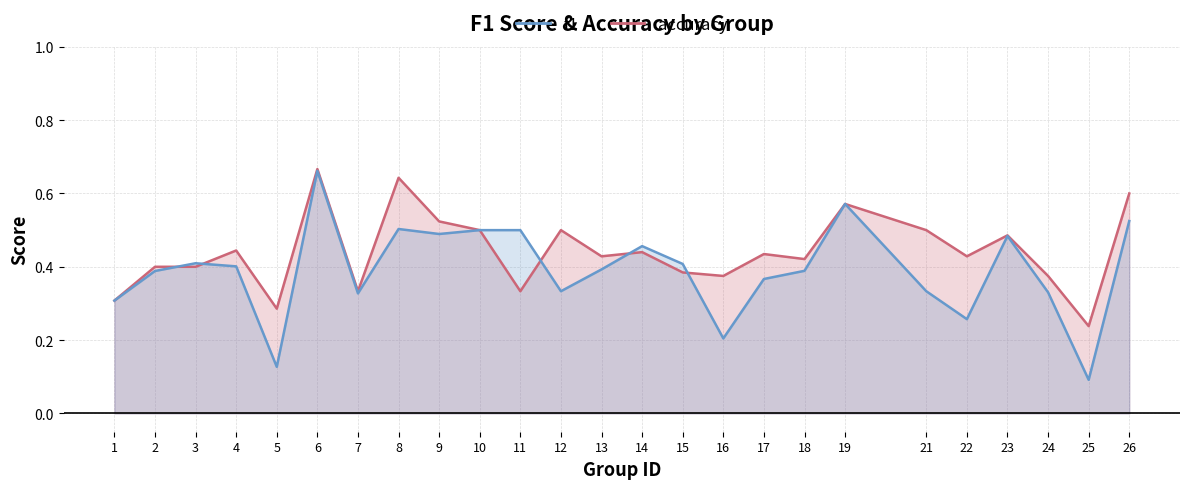

What is the sum of the f1 values at 11 and 8?

1.0